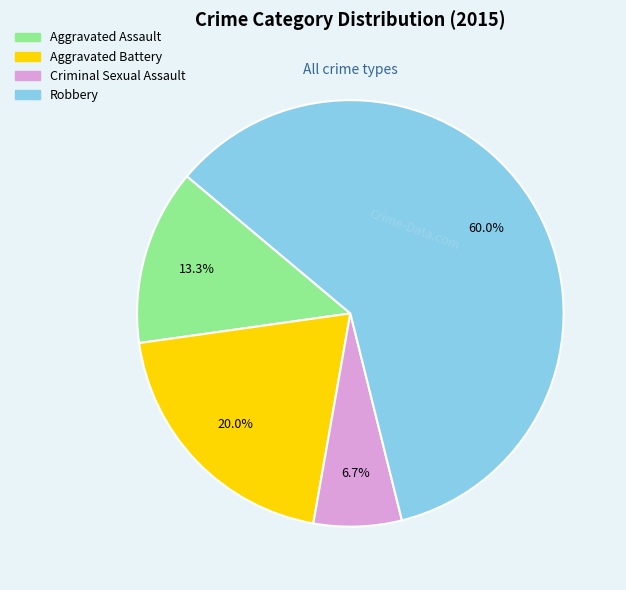

To the nearest percent, what is the combined percentage of Aggravated Battery and Criminal Sexual Assault?

27%